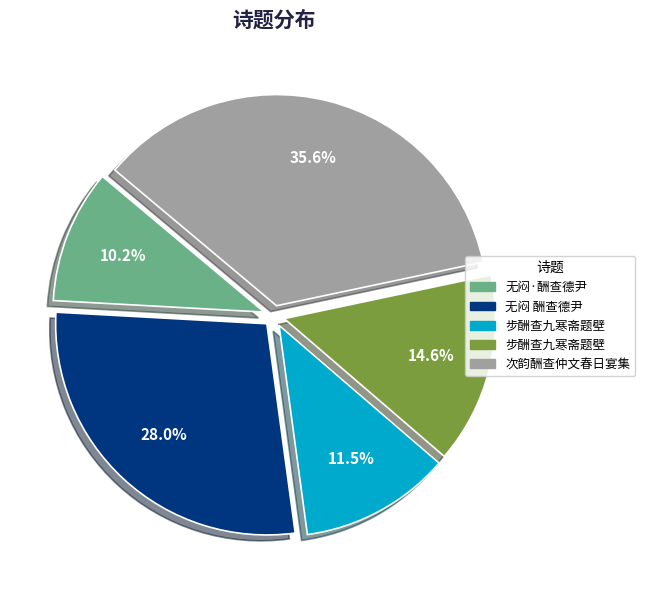

Does any single category account for the majority?

No